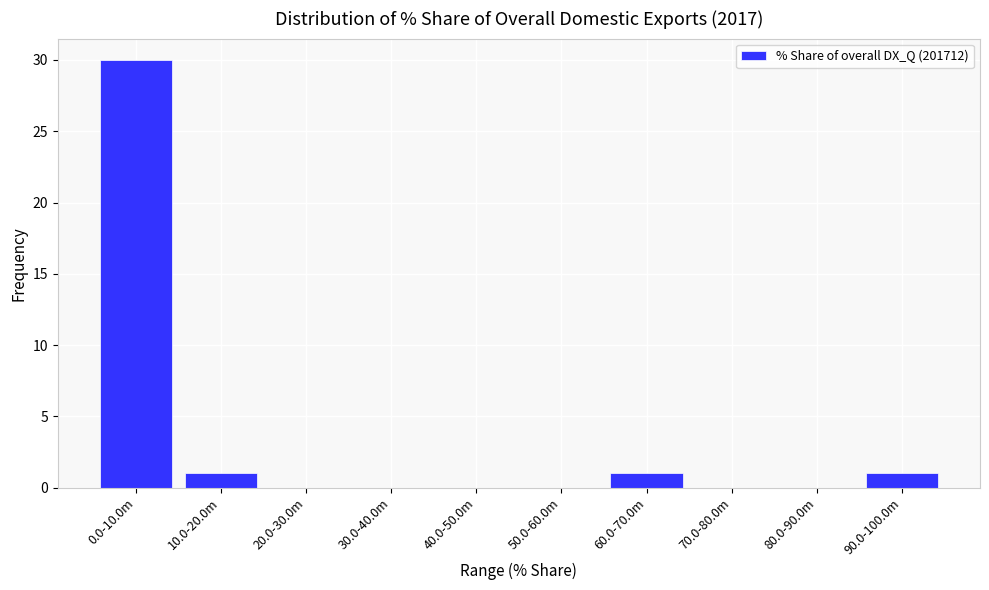

Reading left to right, extract all data points from this chart.

0.0-10.0m=30	10.0-20.0m=1	20.0-30.0m=0	30.0-40.0m=0	40.0-50.0m=0	50.0-60.0m=0	60.0-70.0m=1	70.0-80.0m=0	80.0-90.0m=0	90.0-100.0m=1